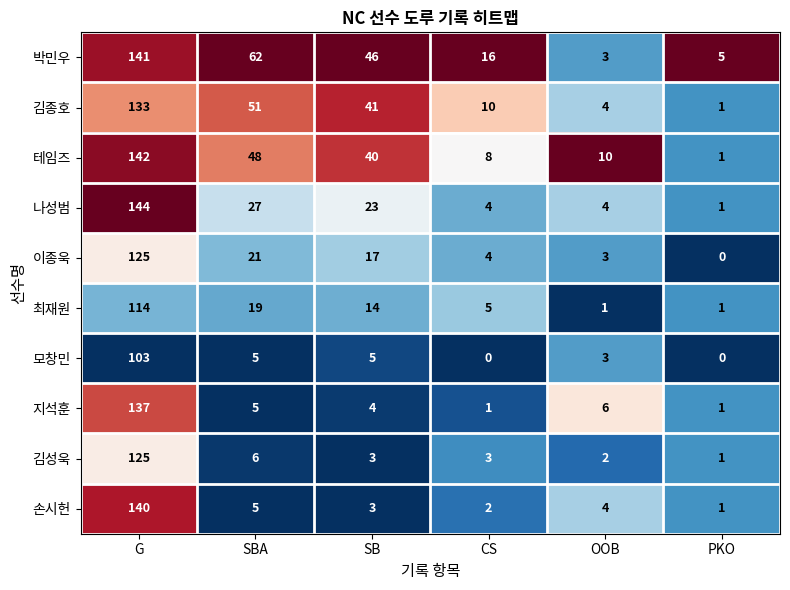

How many data points in 김종호 are less than 41?

3